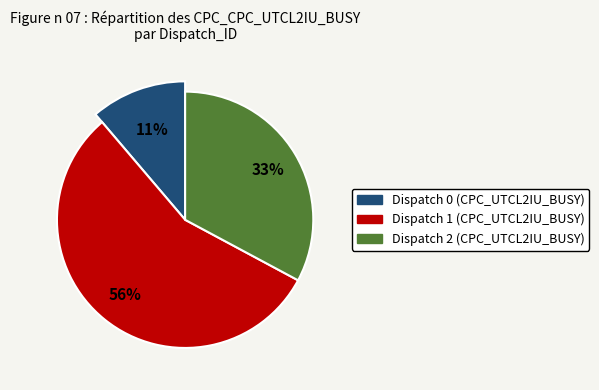

Between Dispatch 0 and Dispatch 2, which is larger?

Dispatch 2